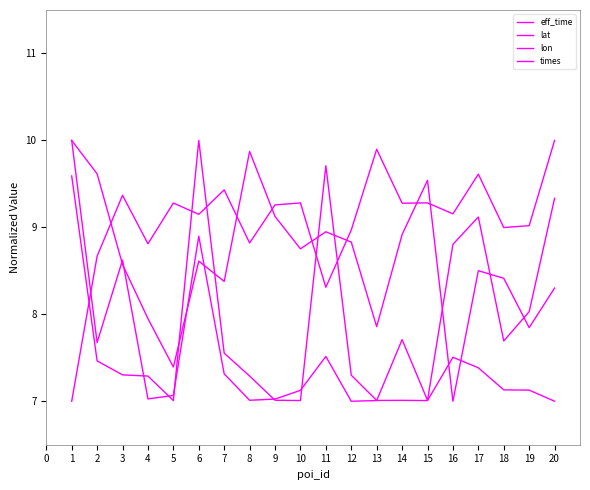

What is the maximum value shown in the chart?

10.0